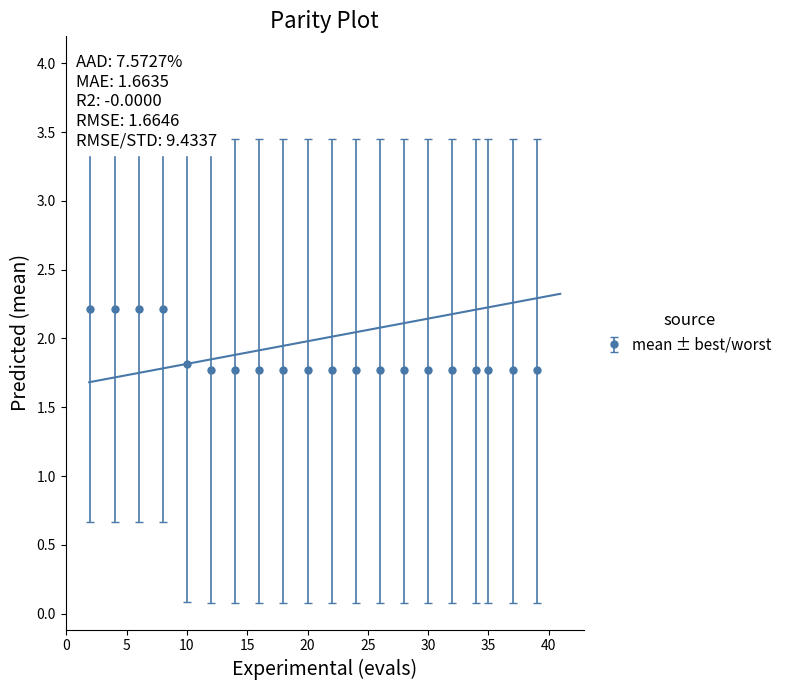

How many values are between 1 and 2?

16